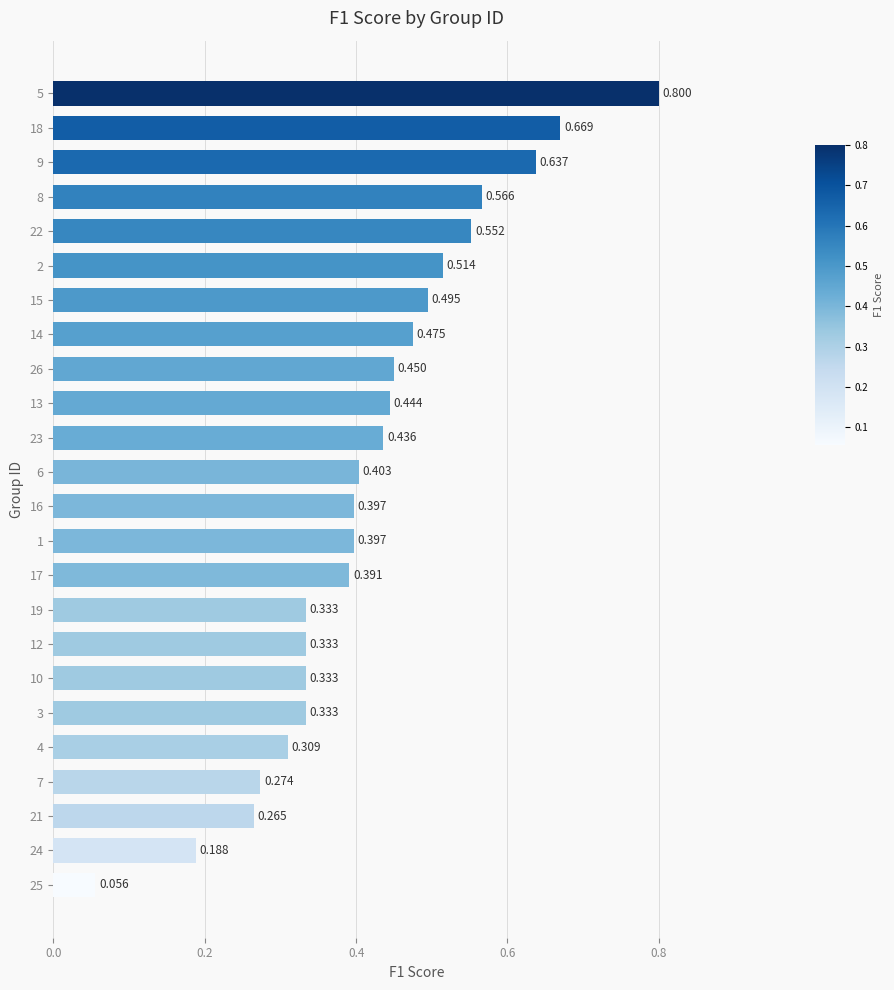

Which label corresponds to the largest value in the chart?

5